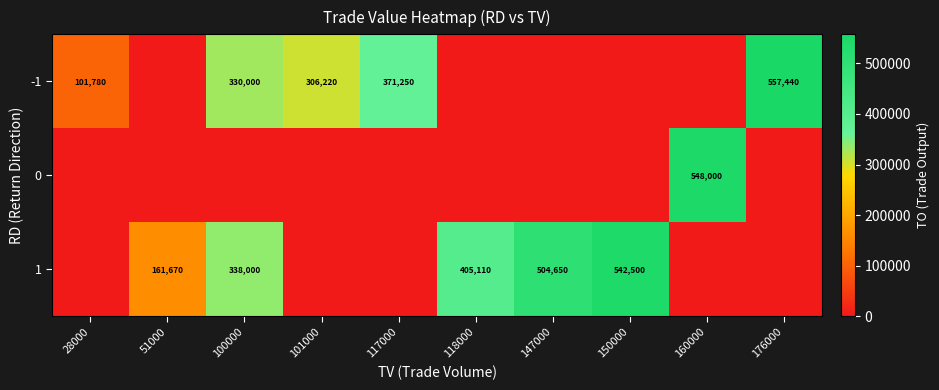

What is the sum of the -1 values at 101000 and 150000?

306220